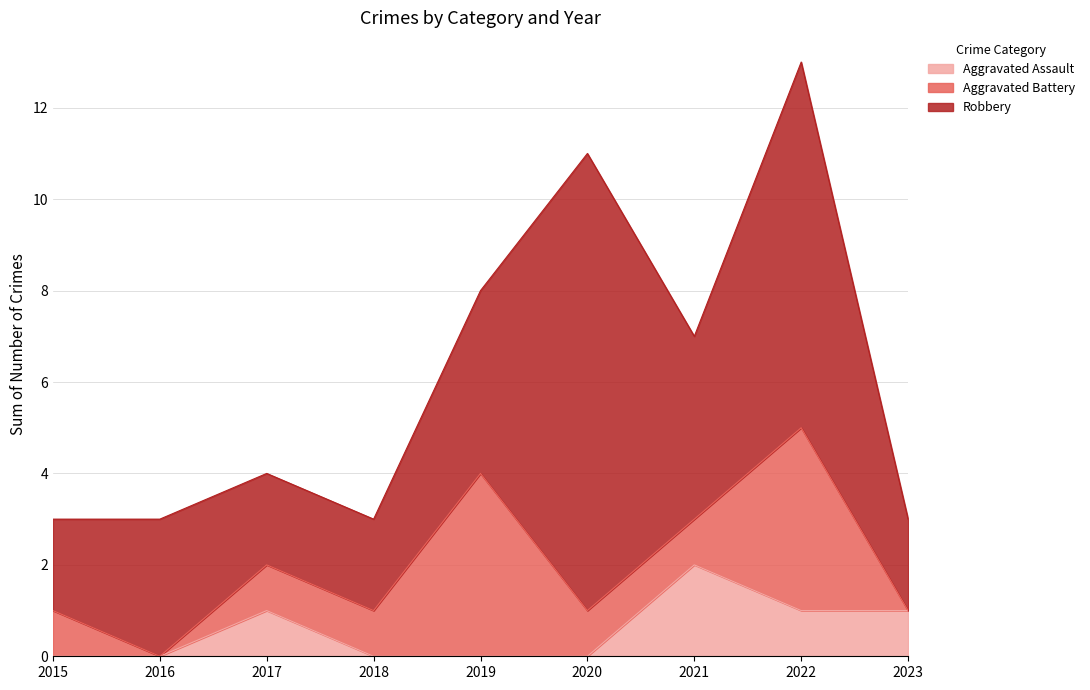

What is the value of the Robbery point at the 9th from the left?

2